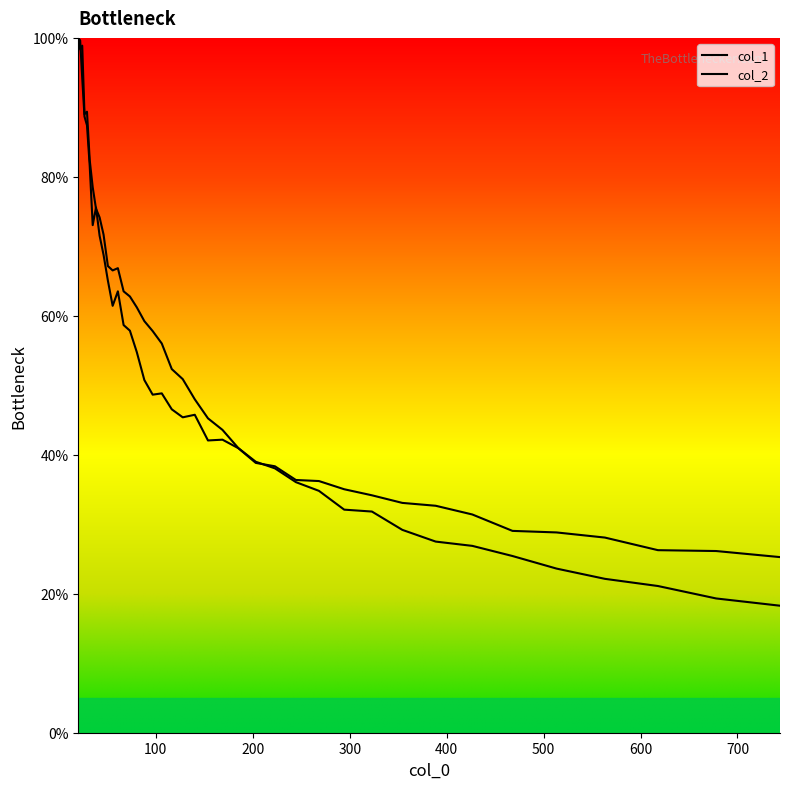

What are all the series names shown in the legend?

col_1, col_2